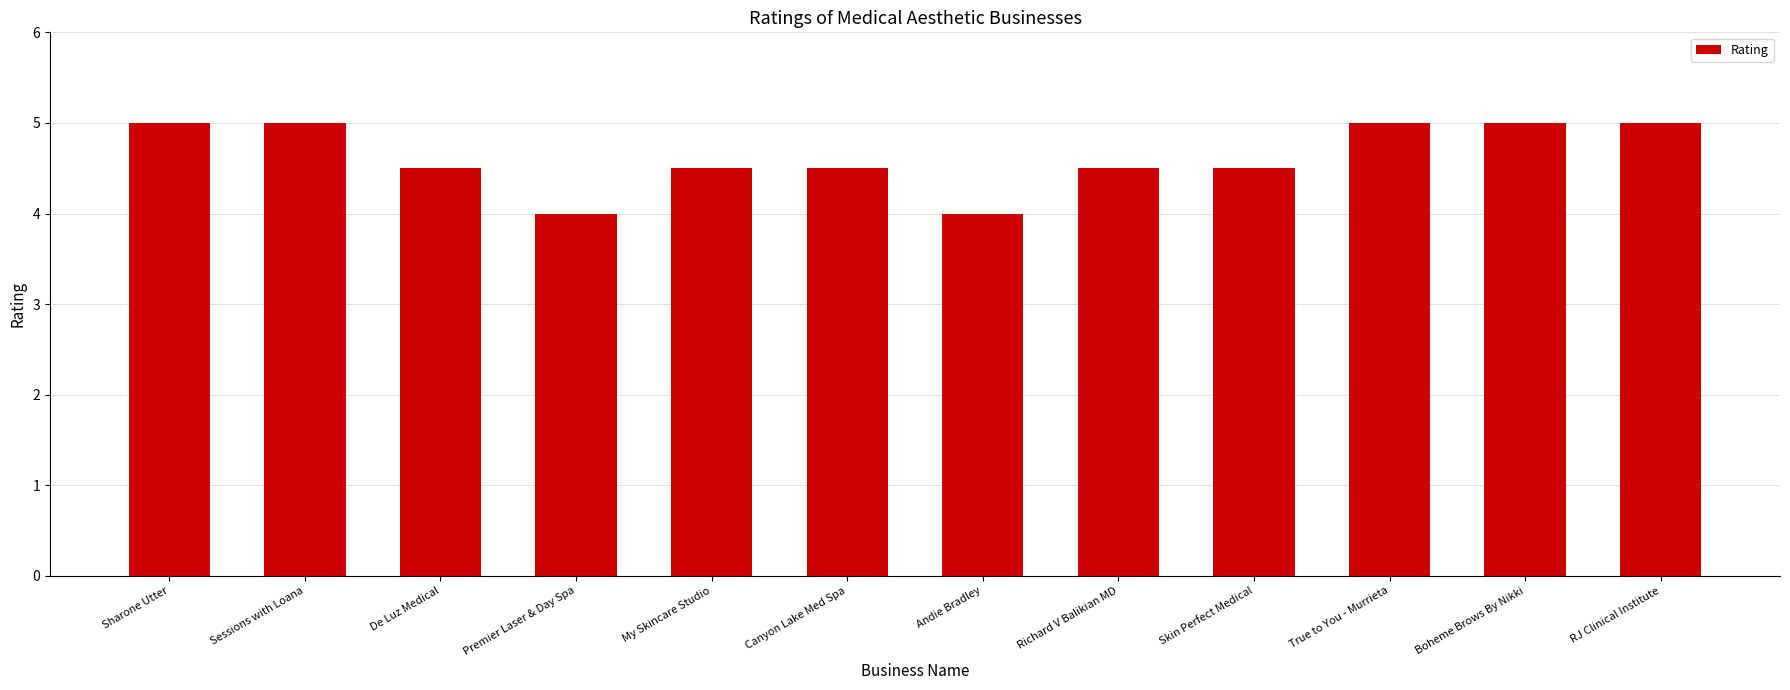

True or false: the data shows 1.8 at Richard V Balikian MD.

False